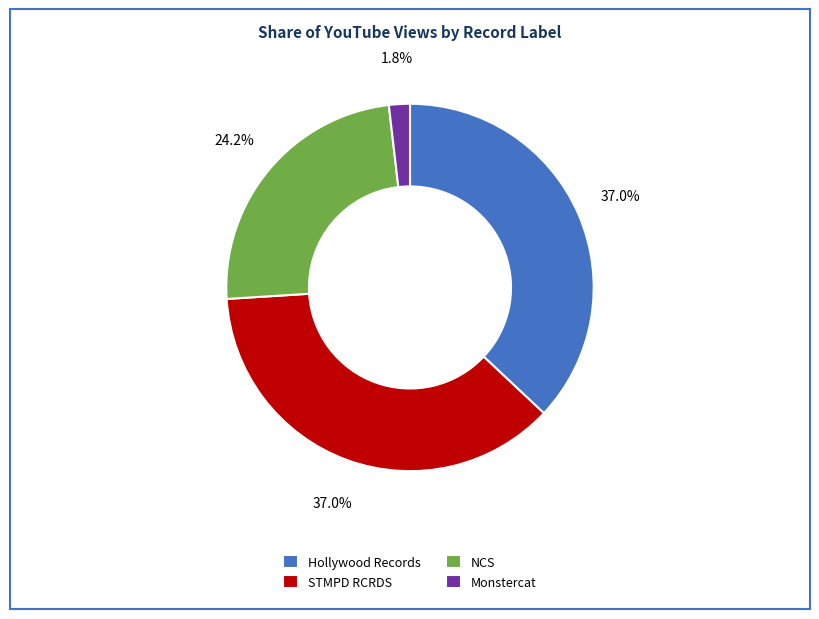

How many segments does this pie chart have?

4